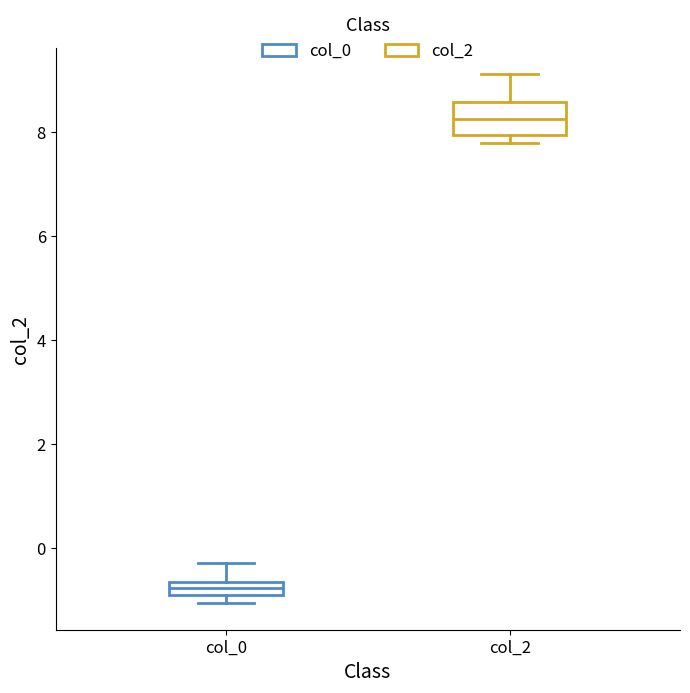

Where does the upper whisker of the box for col_2 end on the y-axis? The values are not printed on the chart, so give them approximately, as read against the axis.

9.2